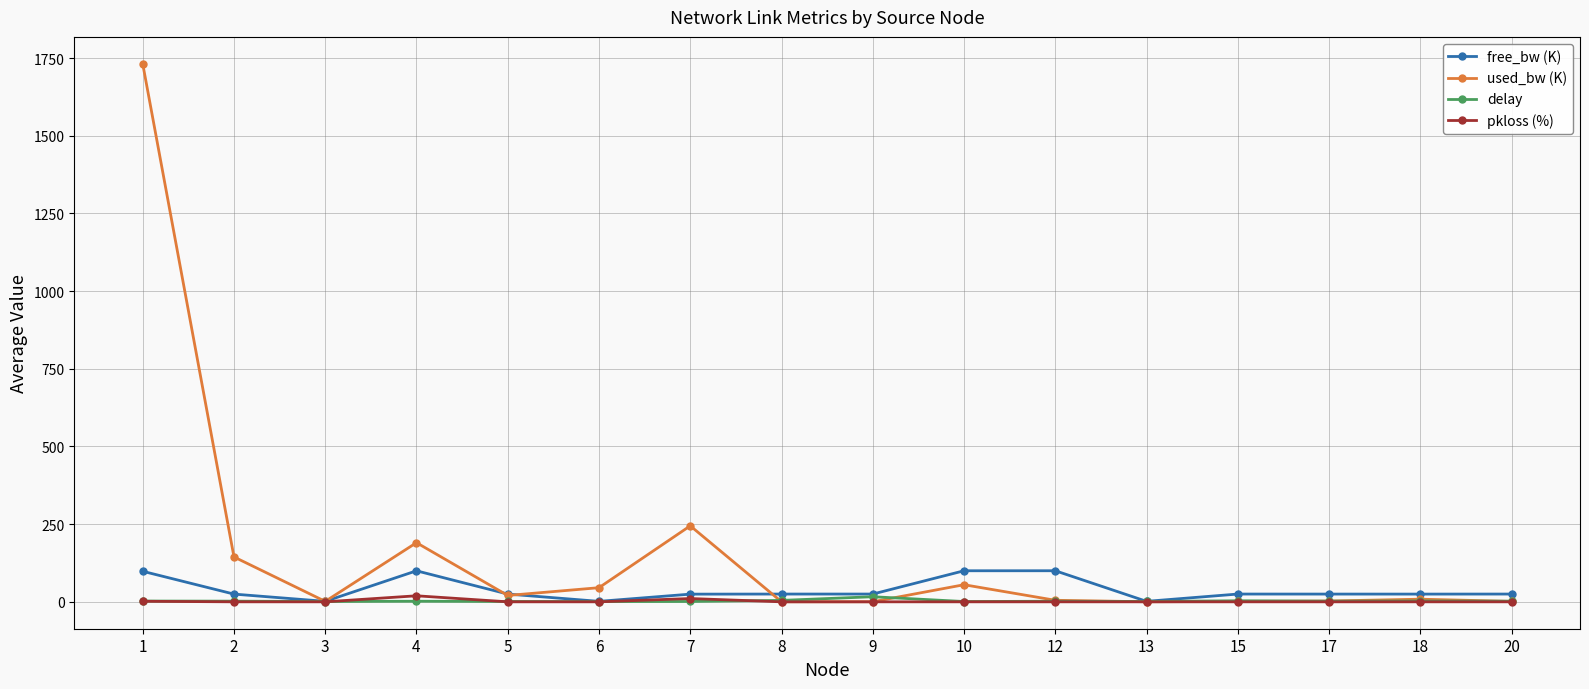

Where is the first local minimum for used_bw (K)?

3